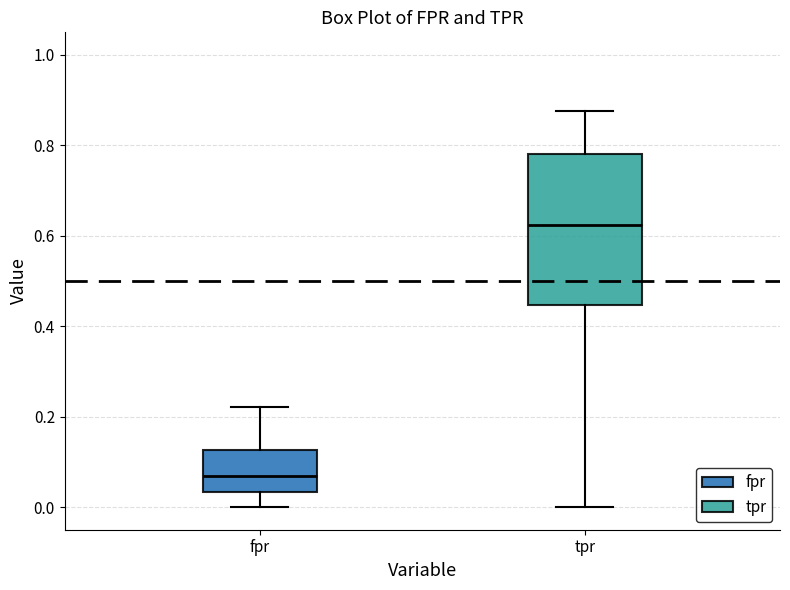

Which box has the lowest median line?

fpr